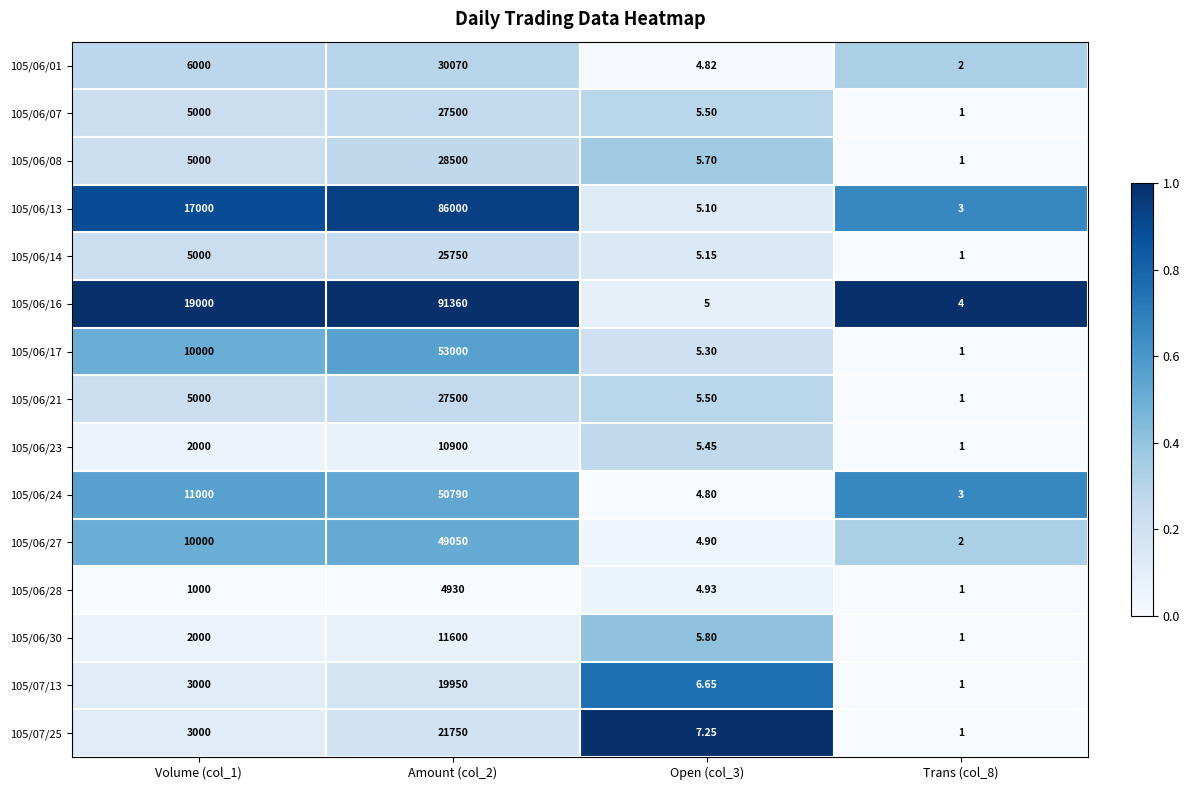

Is the value of 105/06/14 at Amount (col_2) greater than the value of 105/07/25 at Trans (col_8)?

Yes